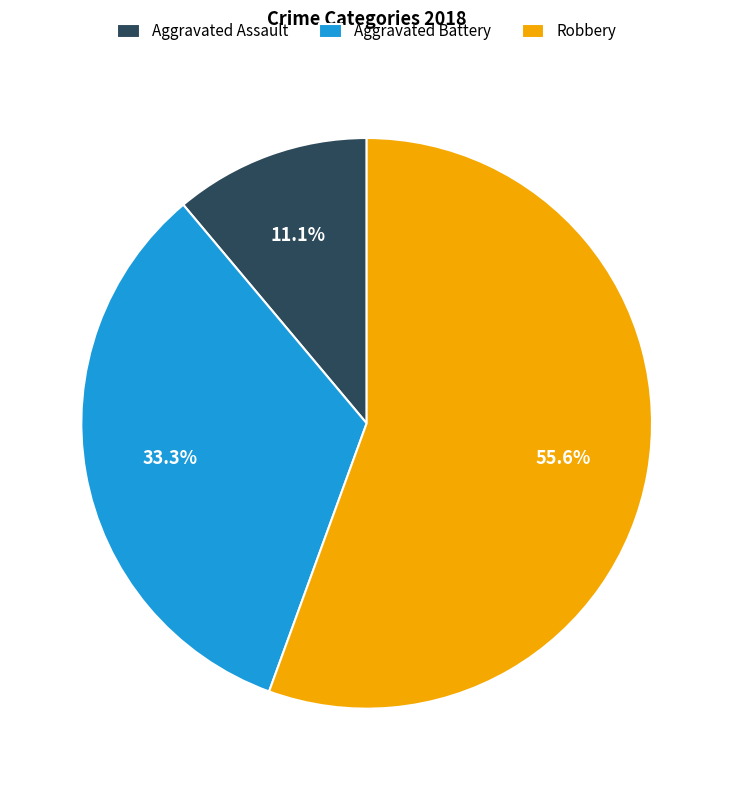

Rank the categories by value from lowest to highest.

Aggravated Assault, Aggravated Battery, Robbery